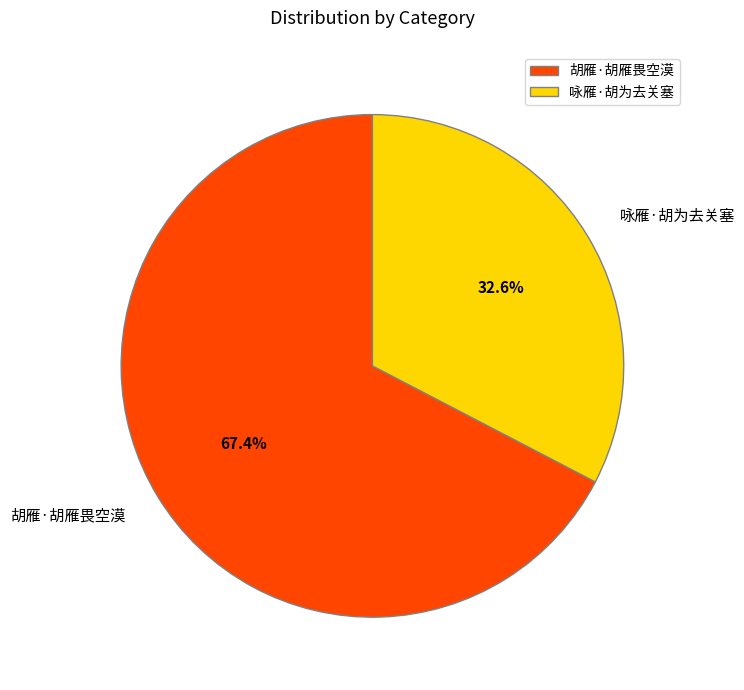

How many slices are in this pie chart?

2